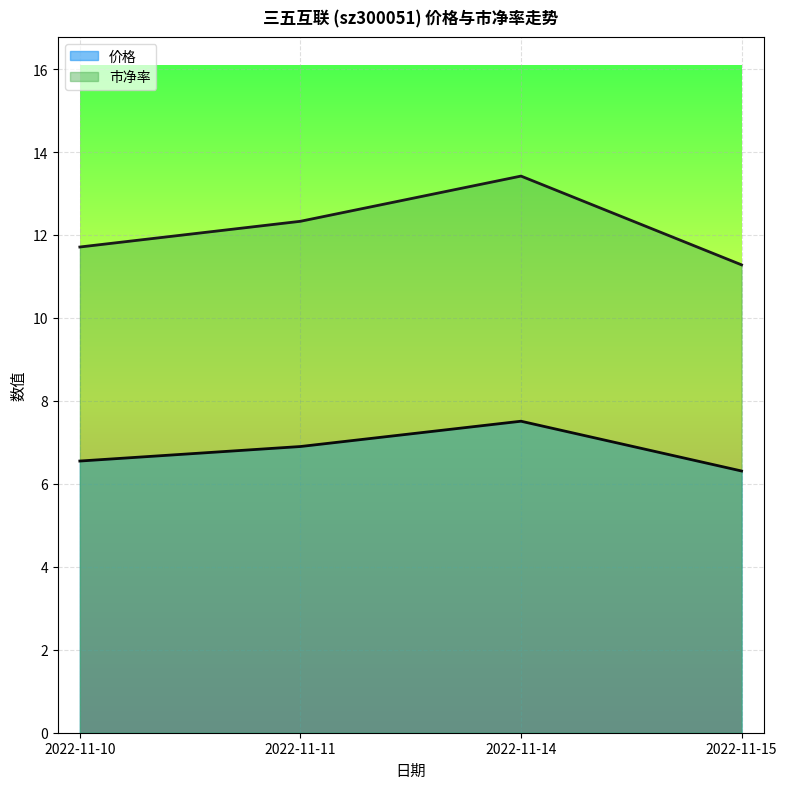

The value of 市净率 at 2022-11-14 is 22.2. True or false?

False